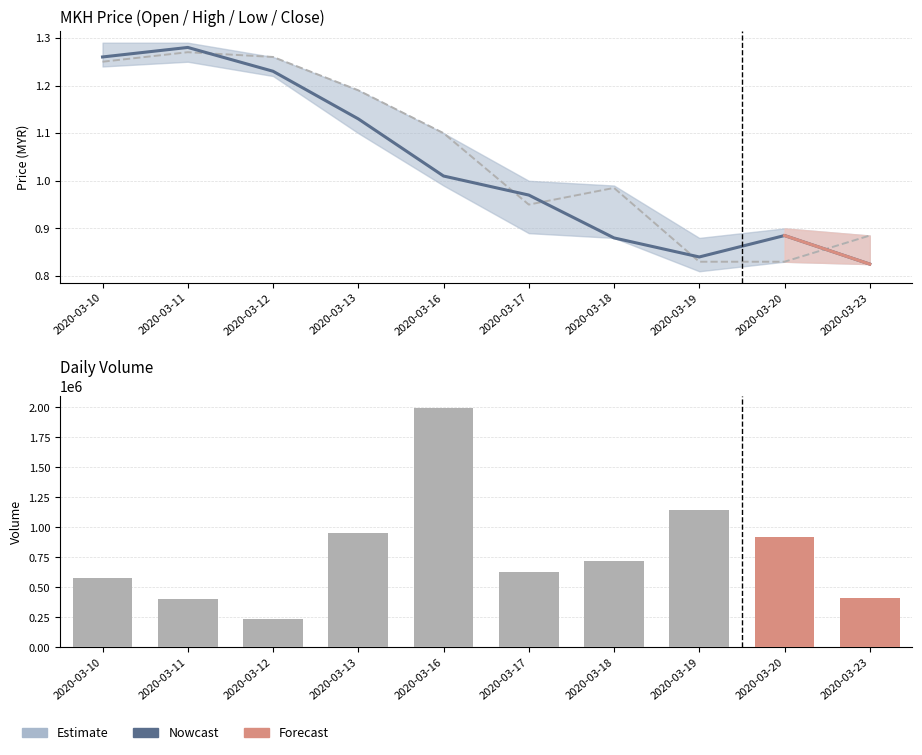

Which series has the largest total across all categories?

open